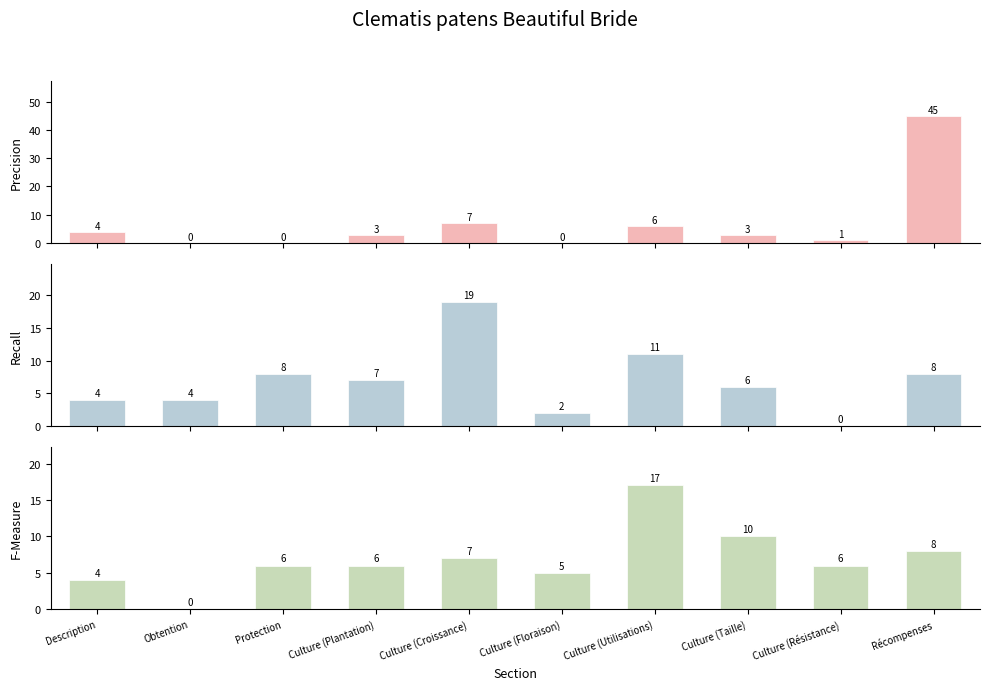

Which category has the highest value in the Recall series?

Culture (Croissance)